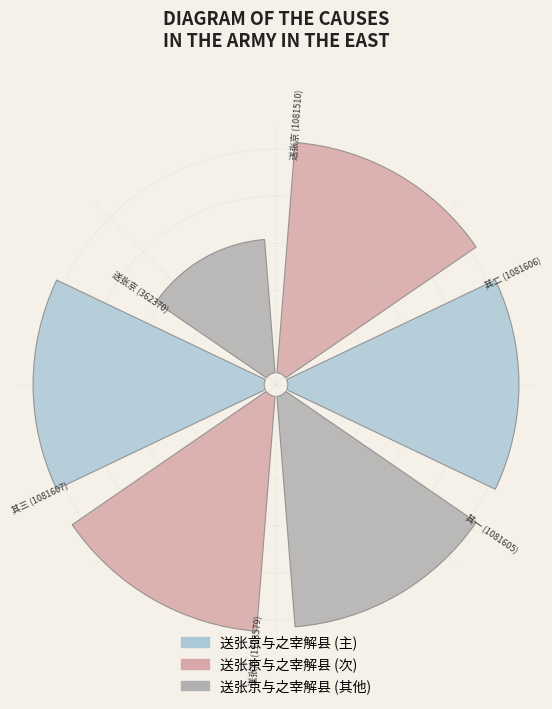

Is it true that 送张京与之宰解县 is 10% of the pie?

True